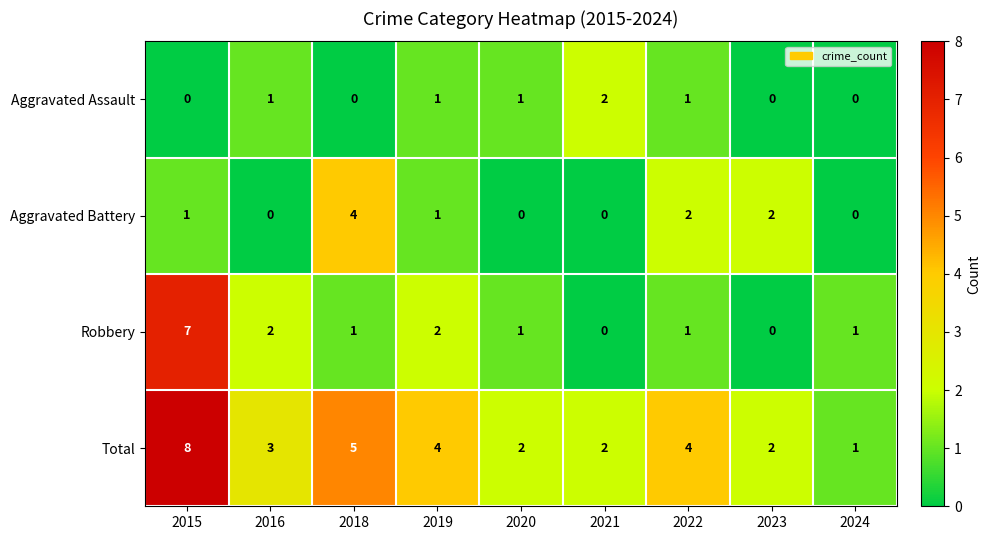

What is the spread (max minus min) of values at 2019?

3